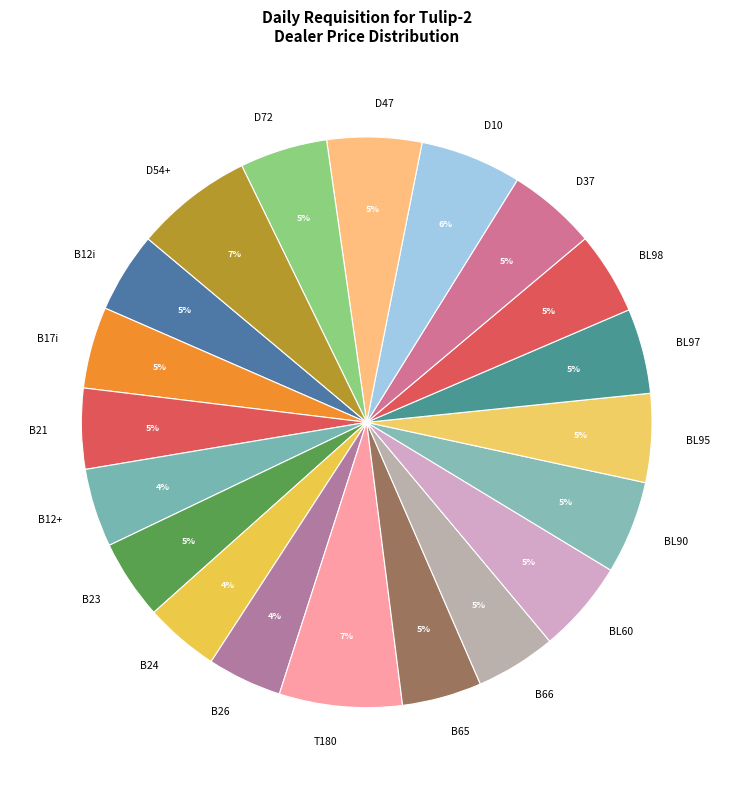

True or false: BL98 accounts for 14% of the total.

False